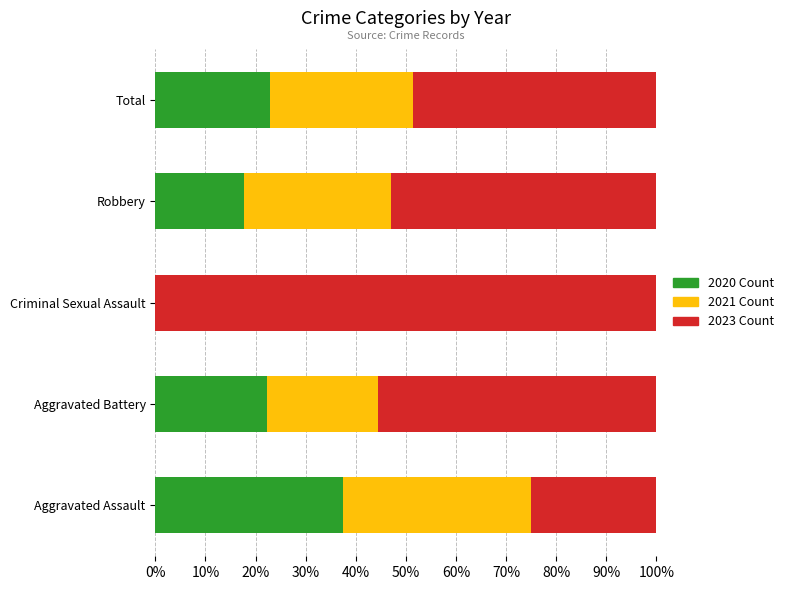

How many values in 2020 Count are above zero?

4